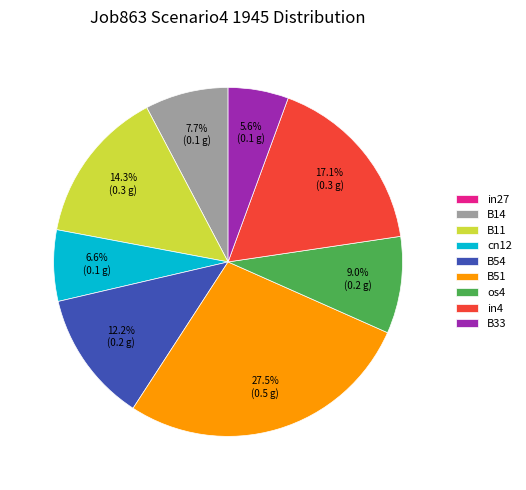

Which slice is the largest?

B51